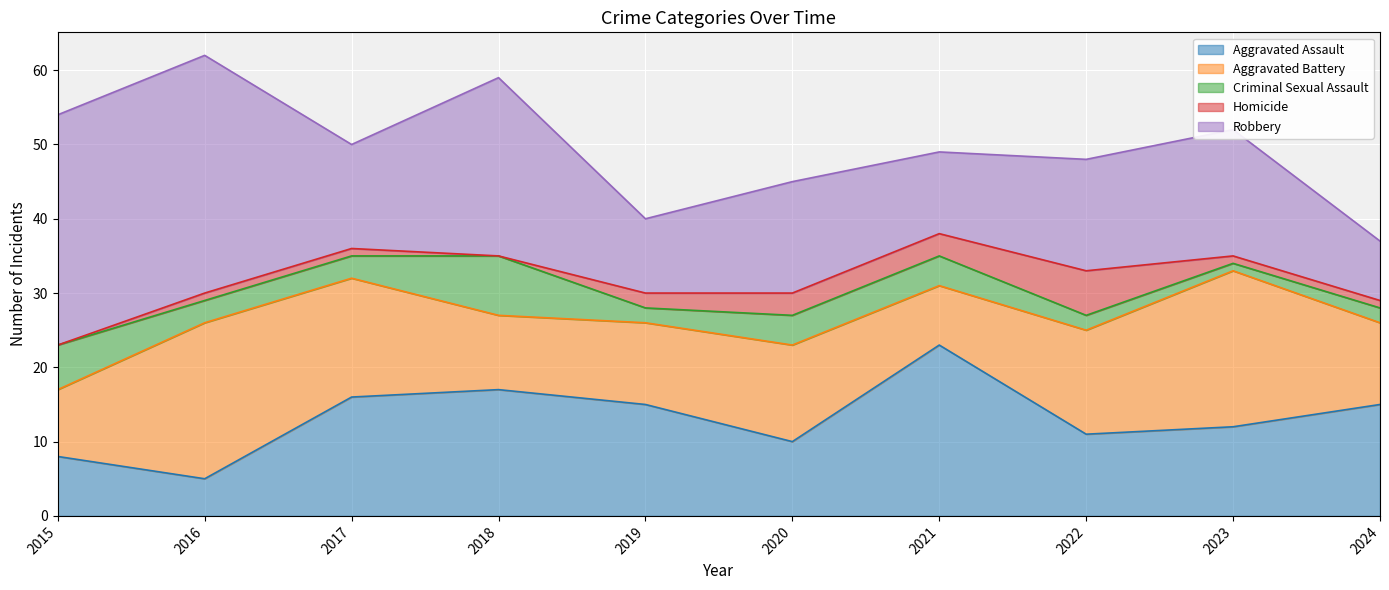

Rank the series by their maximum value, from lowest to highest.

Homicide, Criminal Sexual Assault, Aggravated Battery, Aggravated Assault, Robbery